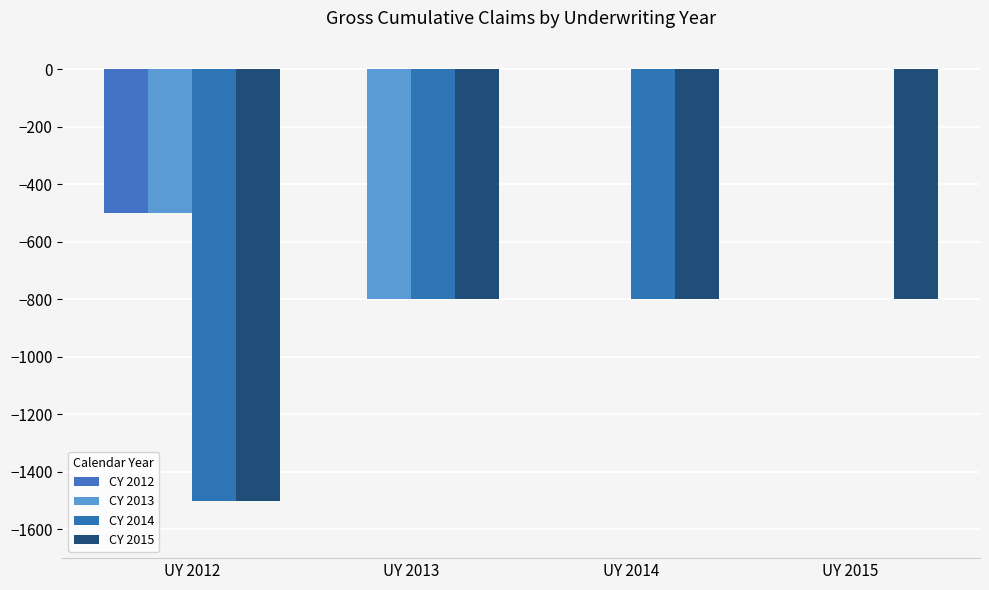

Which series changed the most between UY 2012 and UY 2013?

CY 2014